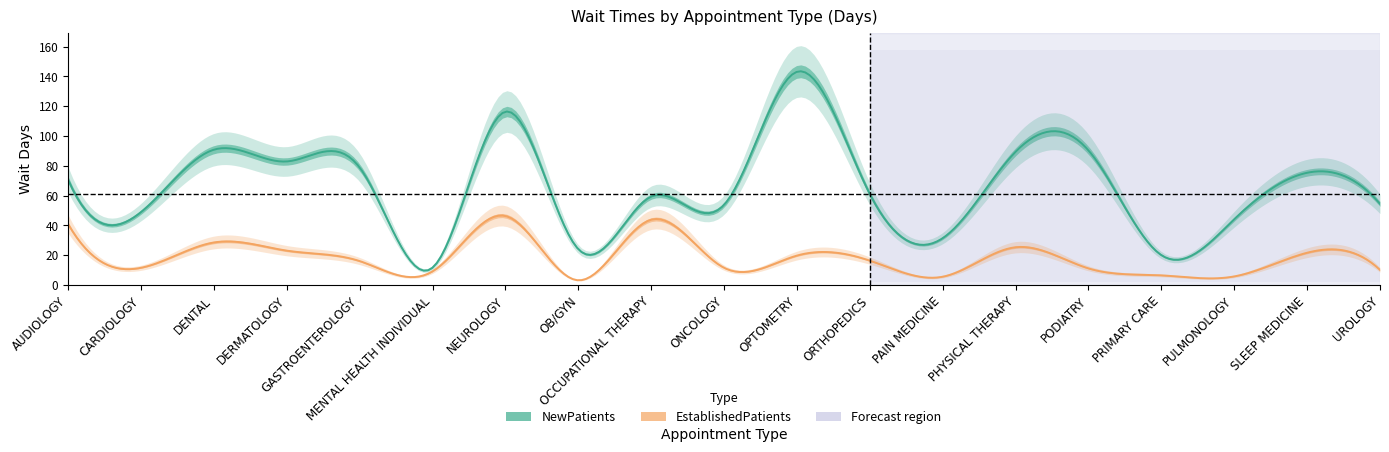

What are all the series names shown in the legend?

NewPatients, EstablishedPatients